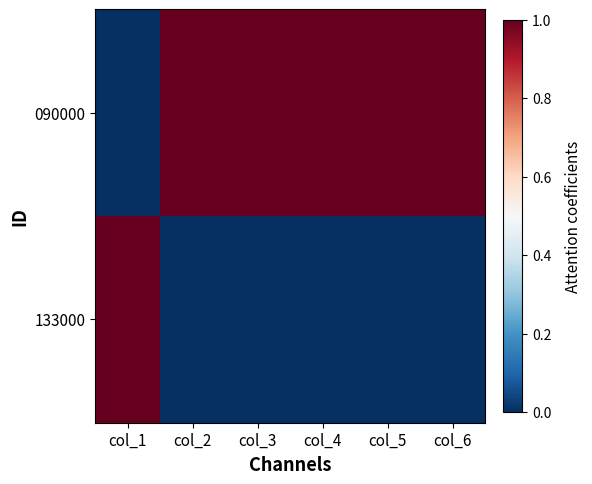

Reading right to left, transcribe all the data shown in this chart.

090000: col_6=1	col_5=1	col_4=1	col_3=1	col_2=1	col_1=0
133000: col_6=0	col_5=0	col_4=0	col_3=0	col_2=0	col_1=1